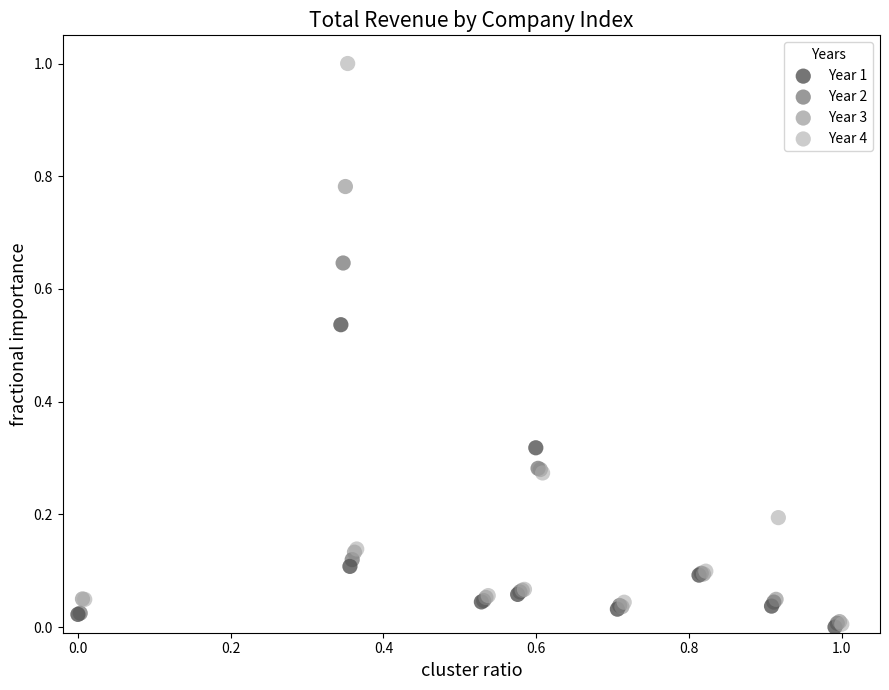

Which series contains the highest Y value?

Year 4